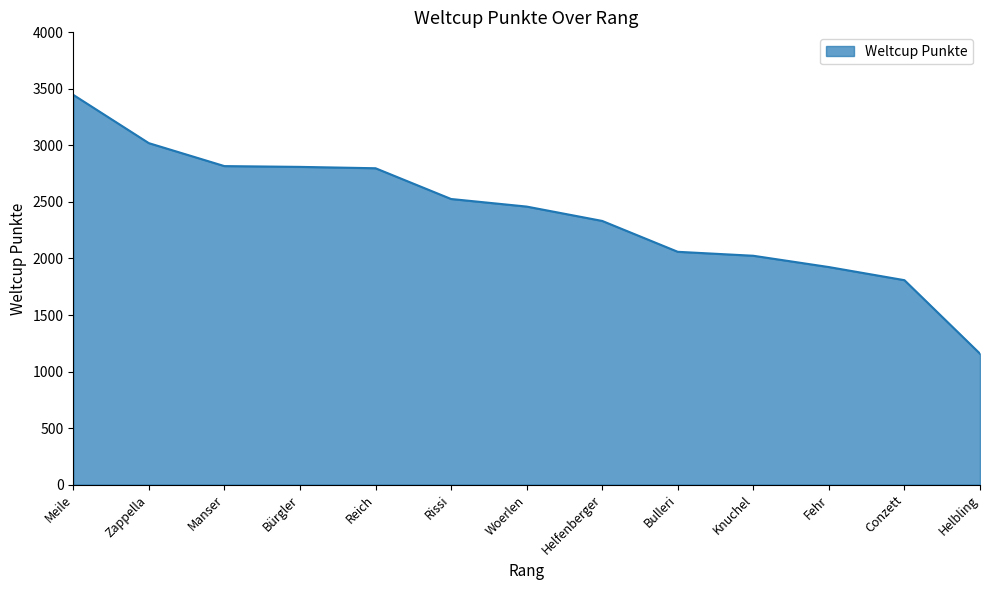

What is the change in value from Zappella to Manser?

-203